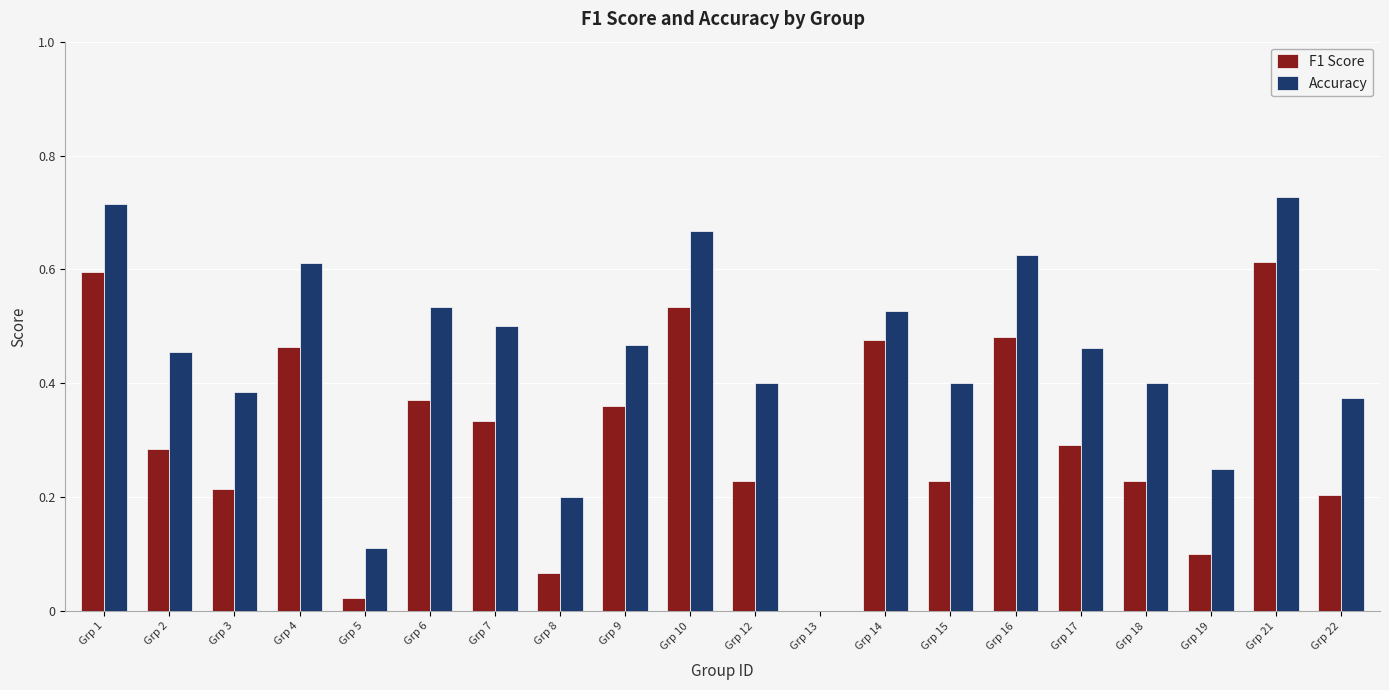

What is the sum of all Accuracy values?

8.8